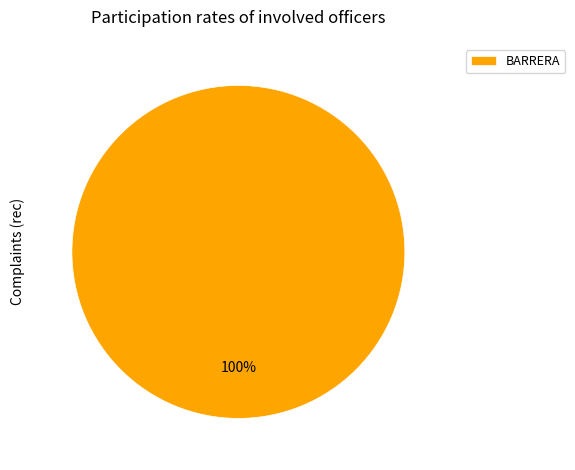

Count the number of slices in the pie.

1